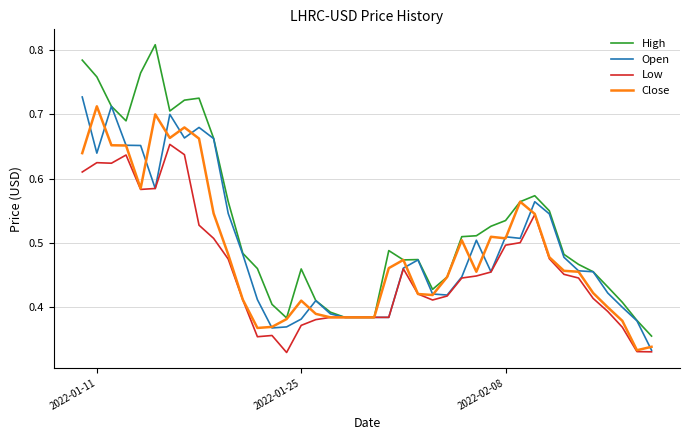

Which series has the largest total across all categories?

High